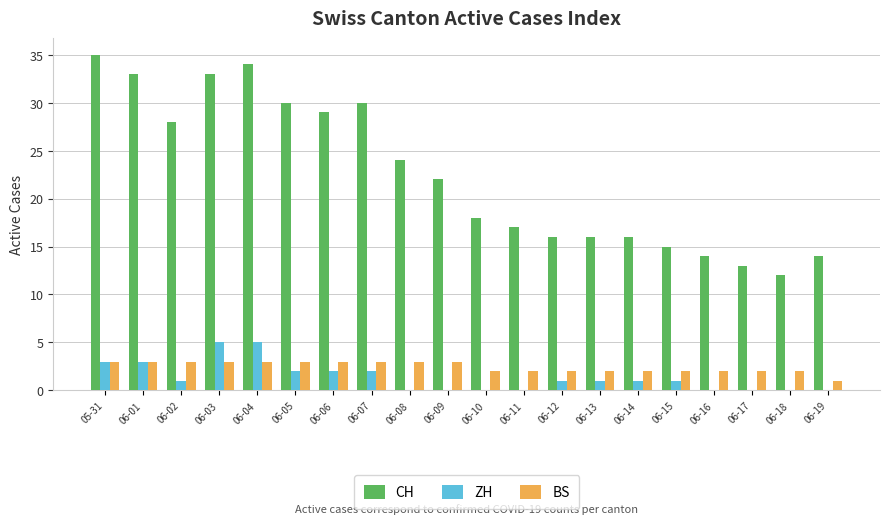

The value of BS at 06-15 is 2. True or false?

True